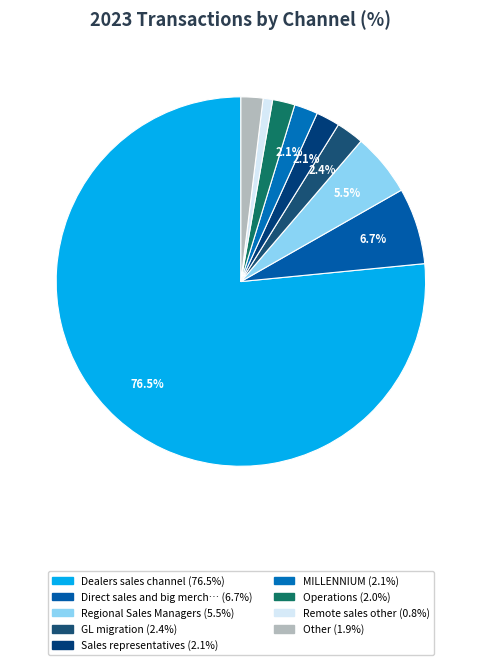

How many segments does this pie chart have?

9